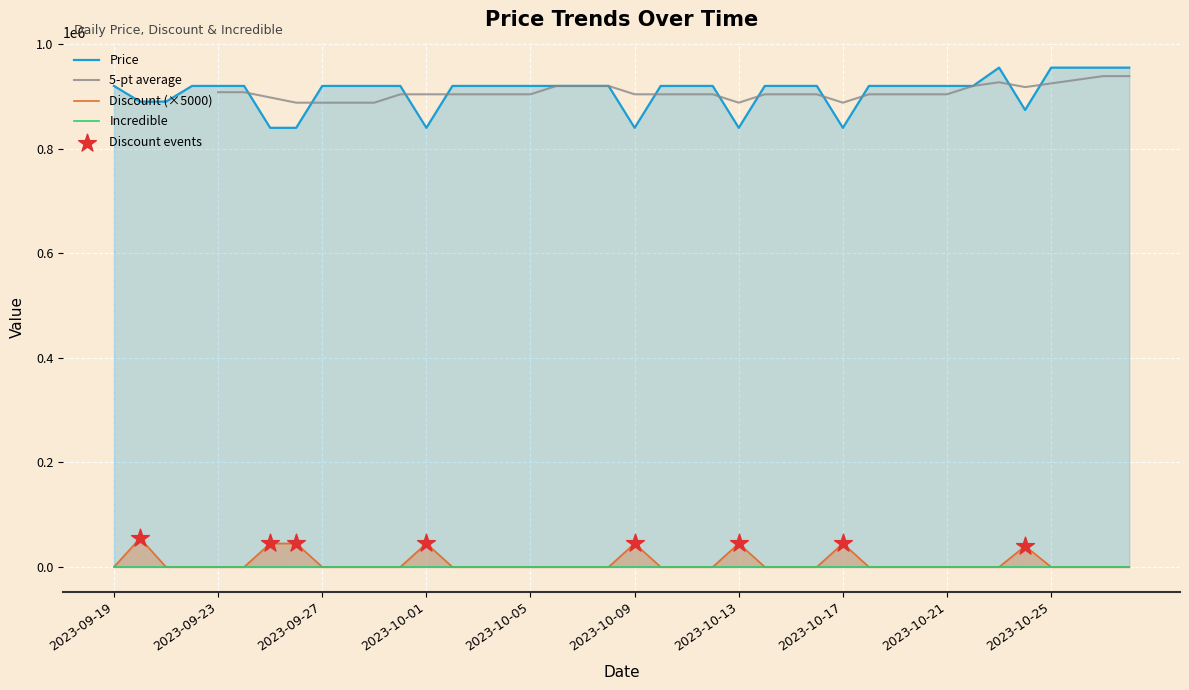

At how many categories does at least one series exceed 302434?

40